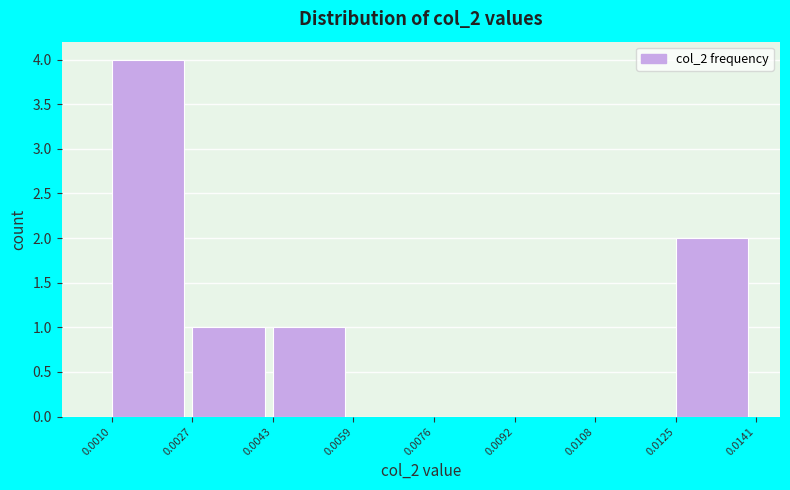

Reading left to right, list every bar in this chart as the range it spans on the x-axis followed by its height. The values are not printed on the chart, so give them approximately, as read against the axis.

0.0010 to 0.0027: 4
0.0027 to 0.0043: 1
0.0043 to 0.0059: 1
0.0059 to 0.0076: 0
0.0076 to 0.0092: 0
0.0092 to 0.0108: 0
0.0108 to 0.0125: 0
0.0125 to 0.0141: 2